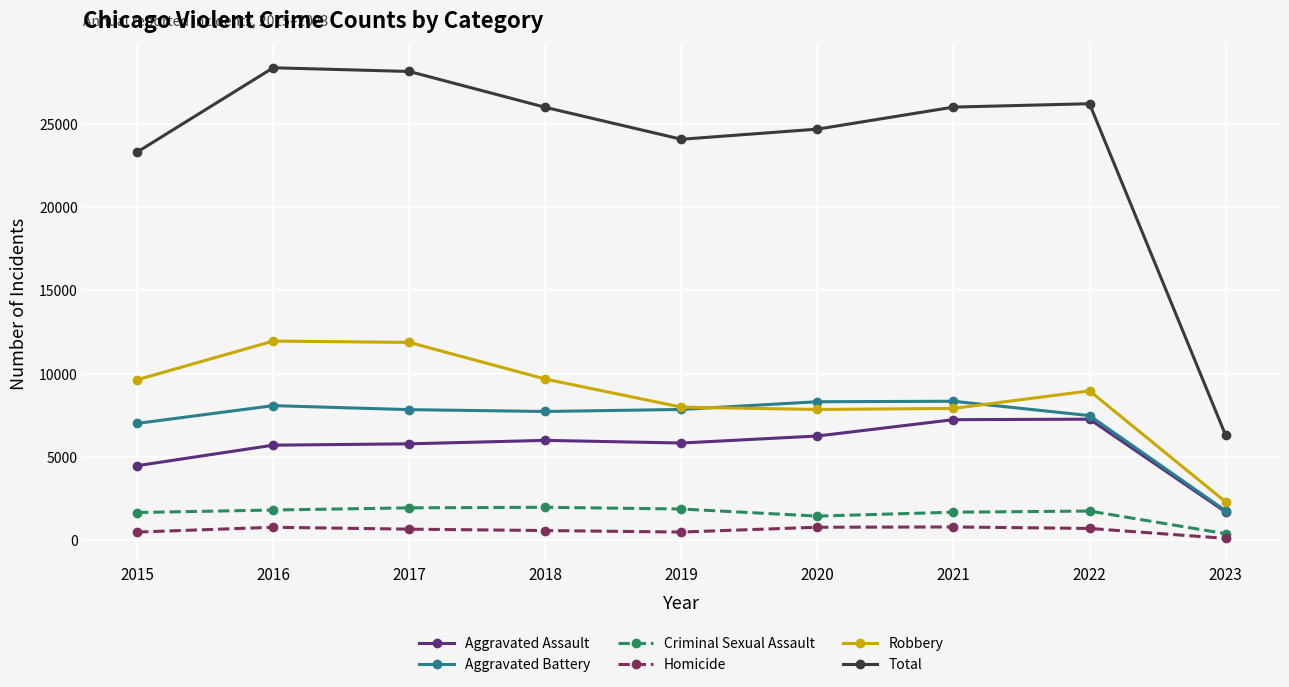

Which series has the largest total across all categories?

Total